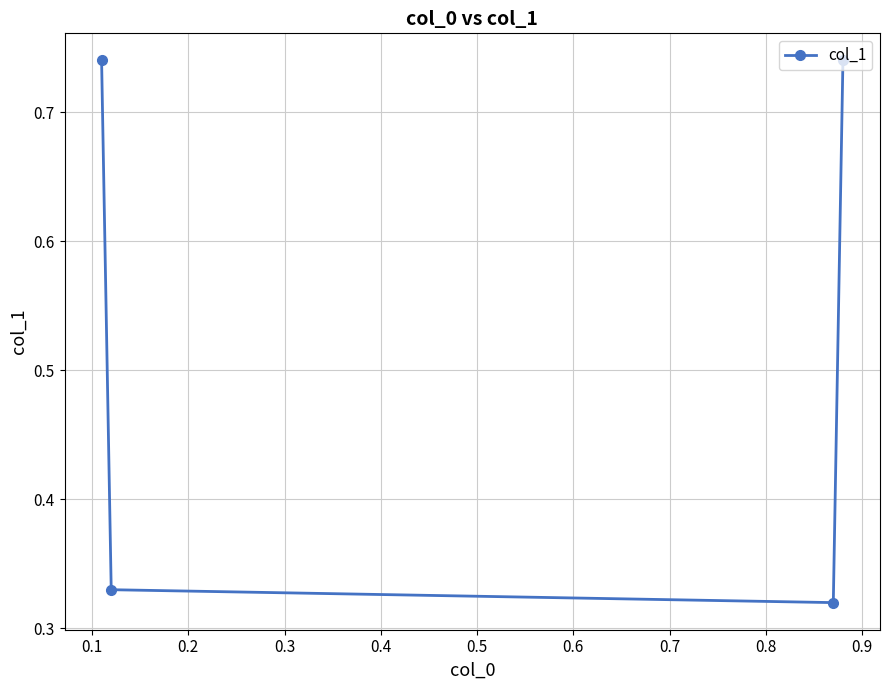

Count the values in the range 0 to 1.

4